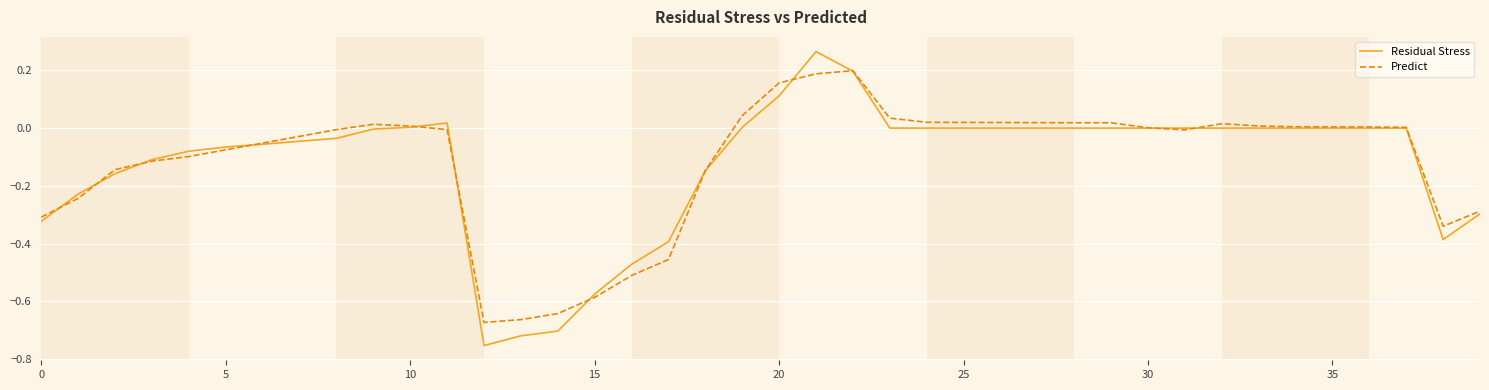

Rank the series by their average value, from highest to lowest.

Predict, Residual Stress